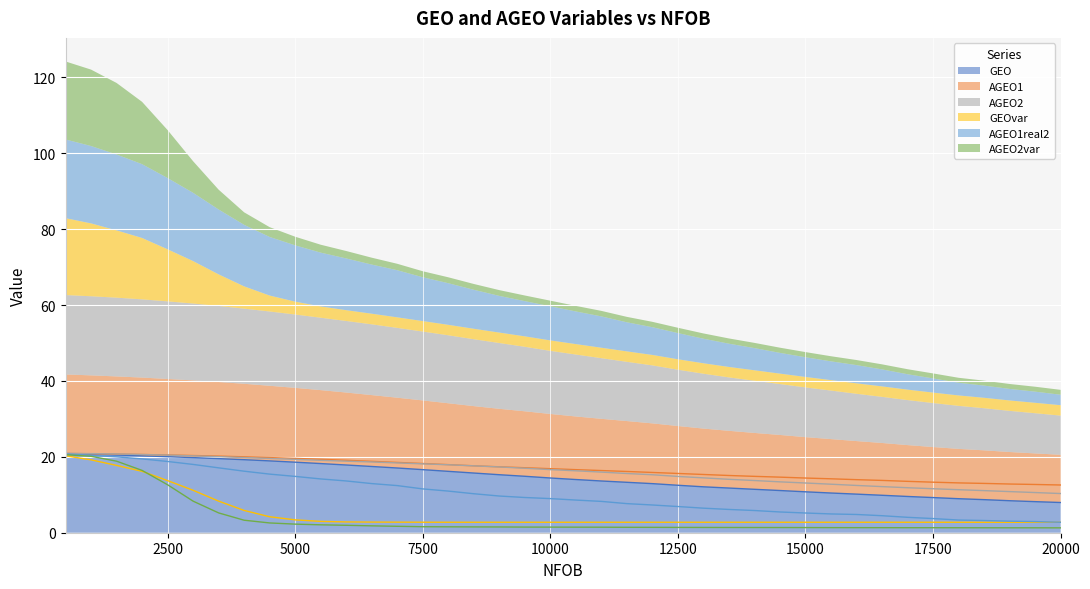

Is the value of GEO at 4500 greater than the value of AGEO2 at 7000?

Yes